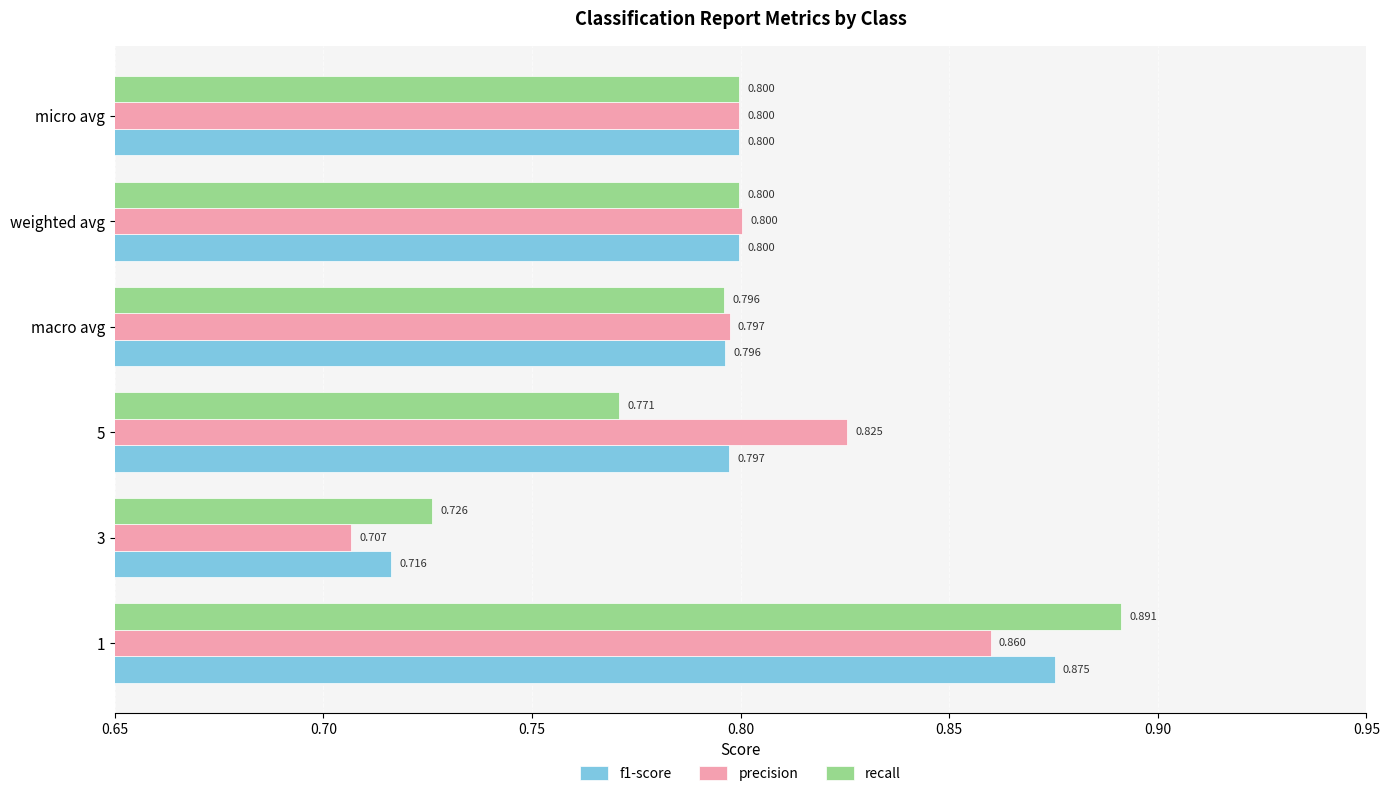

Which series has the widest spread of values?

recall